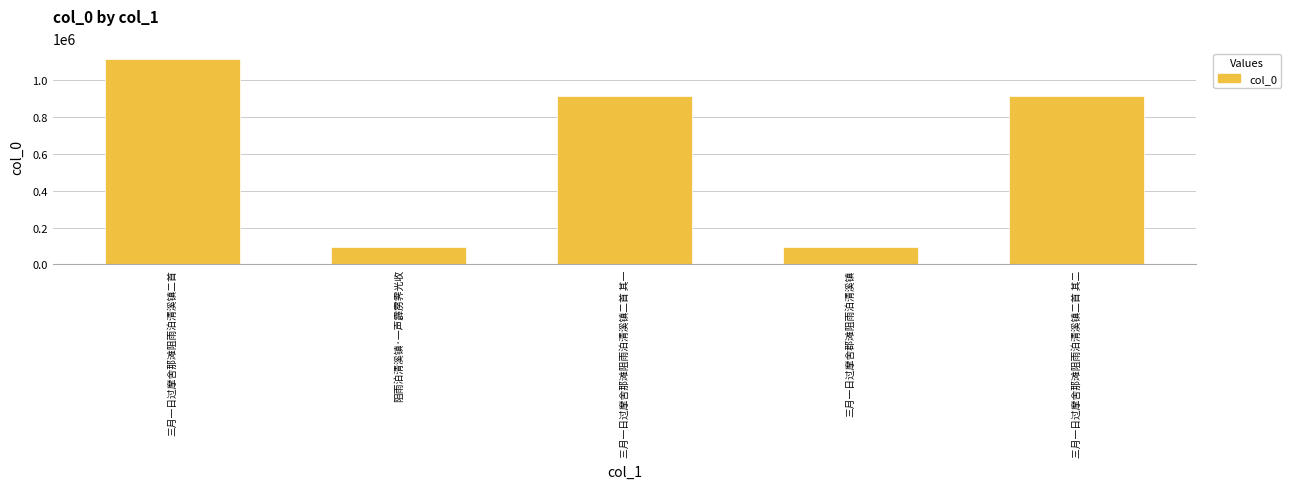

The value at 阻雨泊清溪镇·一声霹雳霁光收 is 54113. True or false?

False